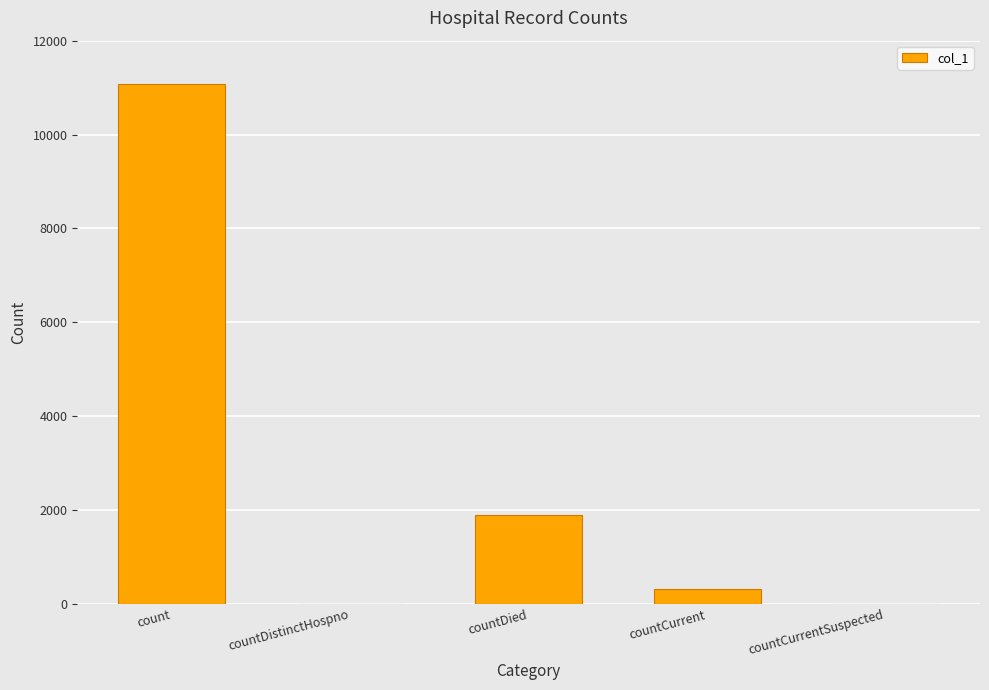

Which has a higher value, countCurrentSuspected or countDied?

countDied